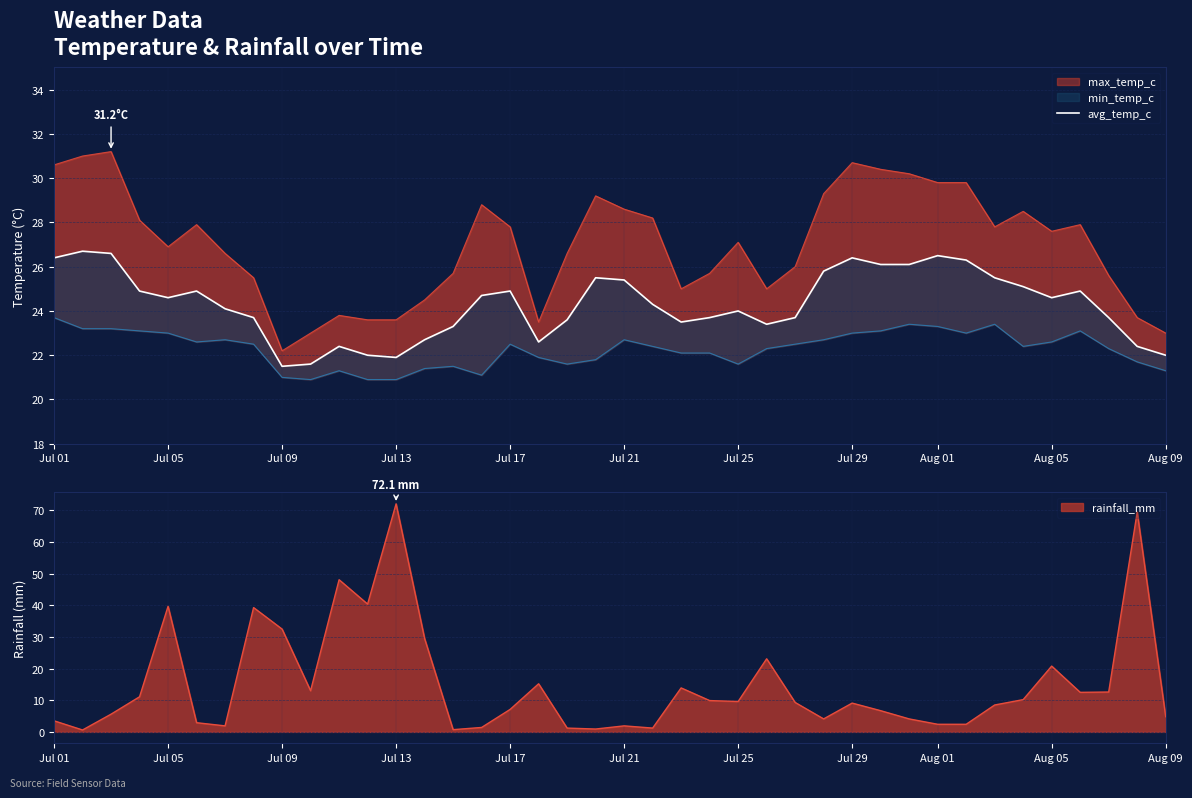

Does the chart display data point markers on the line(s)?

No